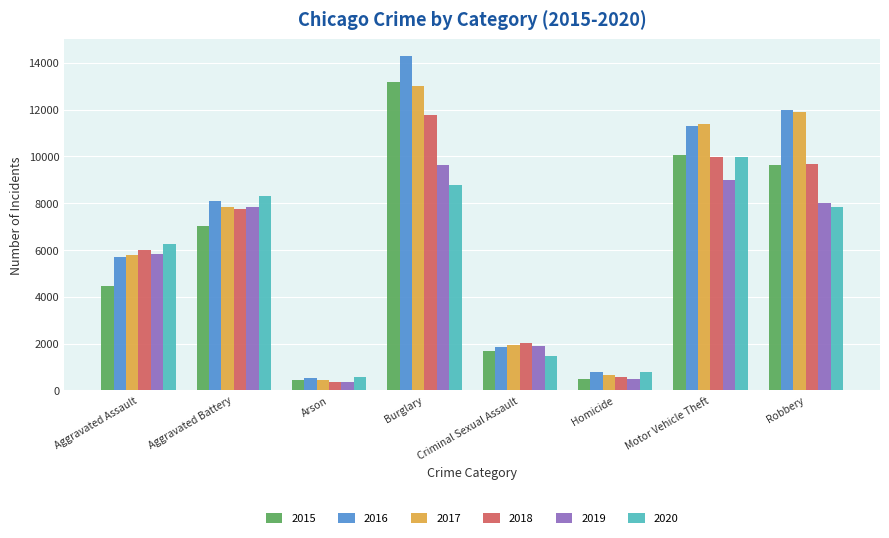

What position from the right is Criminal Sexual Assault?

4